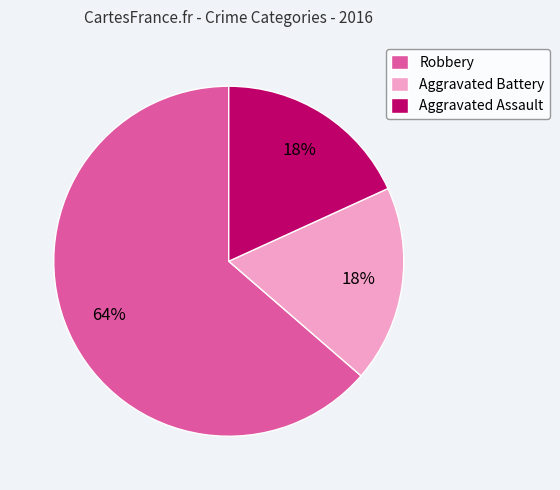

How many slices are in this pie chart?

3